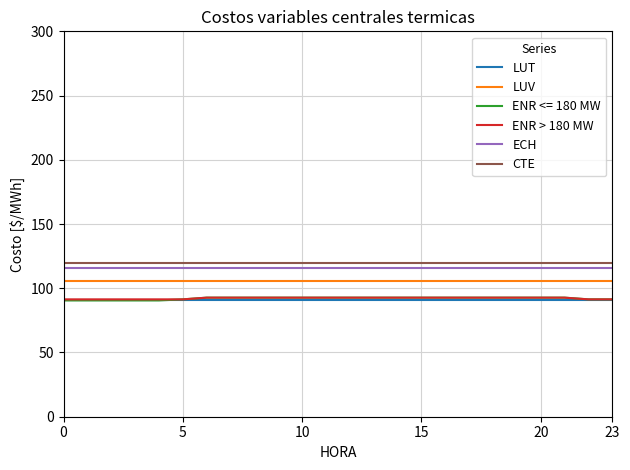

True or false: LUT and ECH intersect in this chart.

False